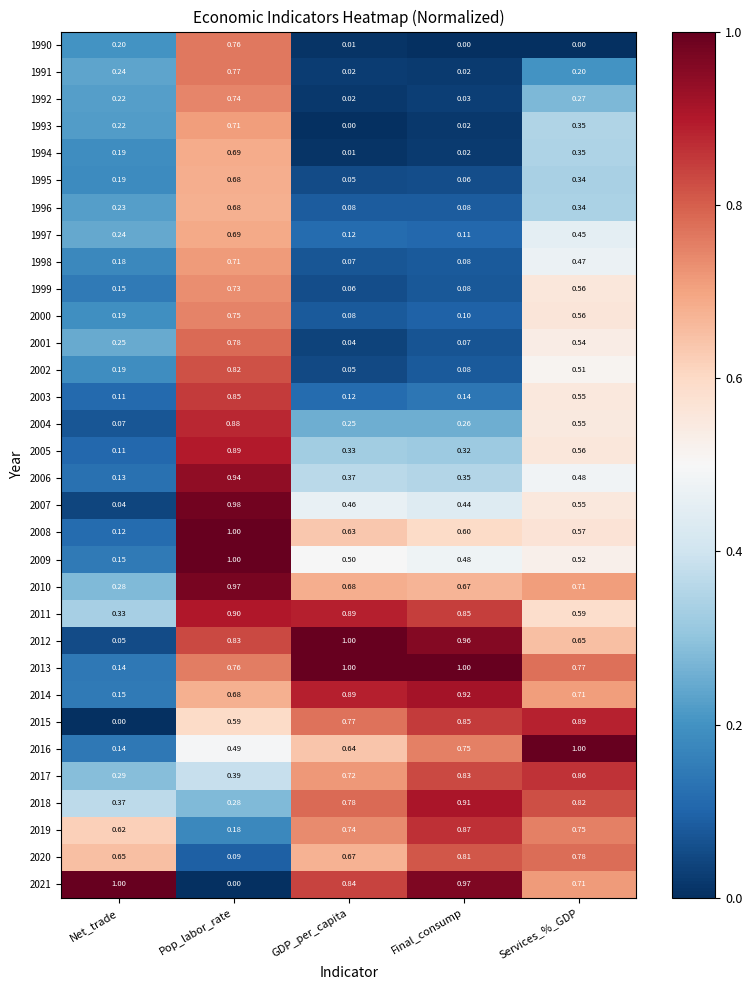

List the labels in order of 2015 value, largest first.

Services_%_GDP, Final_consump, GDP_per_capita, Pop_labor_rate, Net_trade